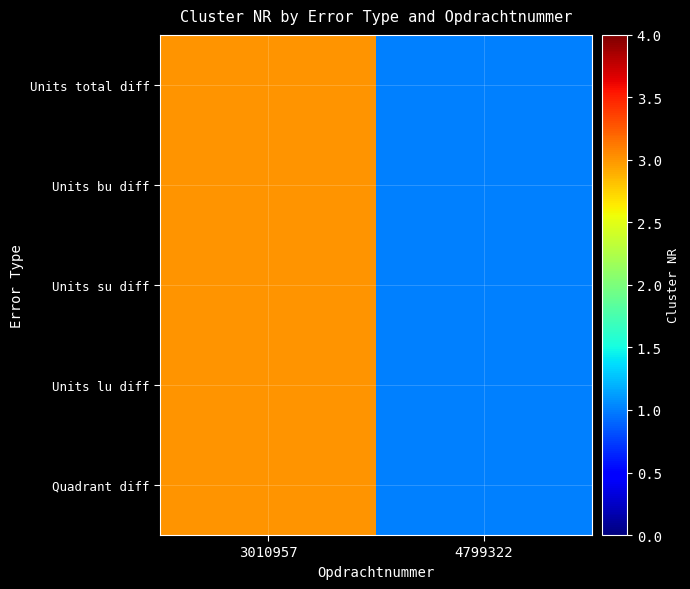

Which label corresponds to the smallest value in the chart?

4799322